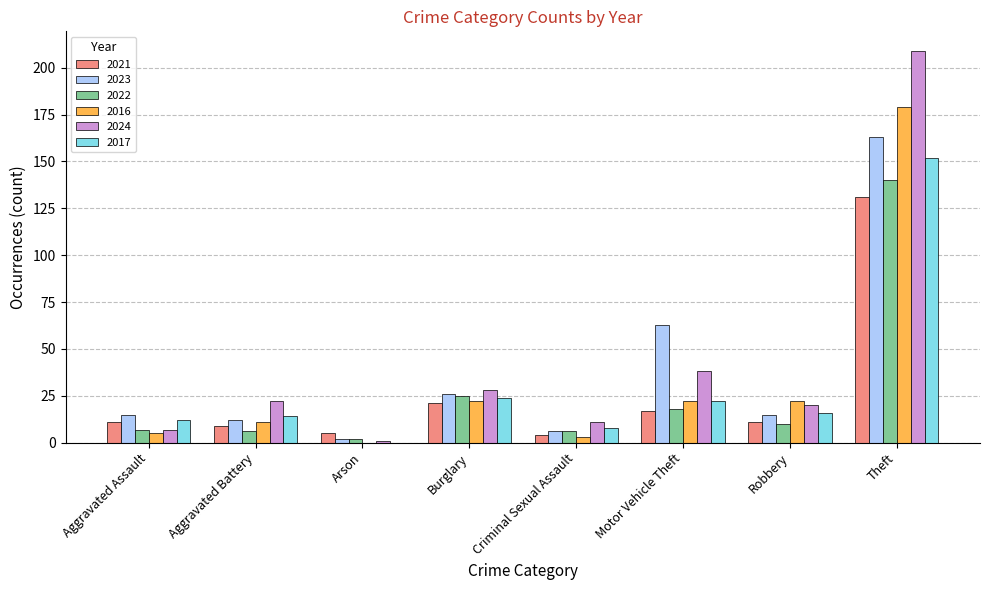

The value of 2023 at Motor Vehicle Theft is 63. True or false?

True